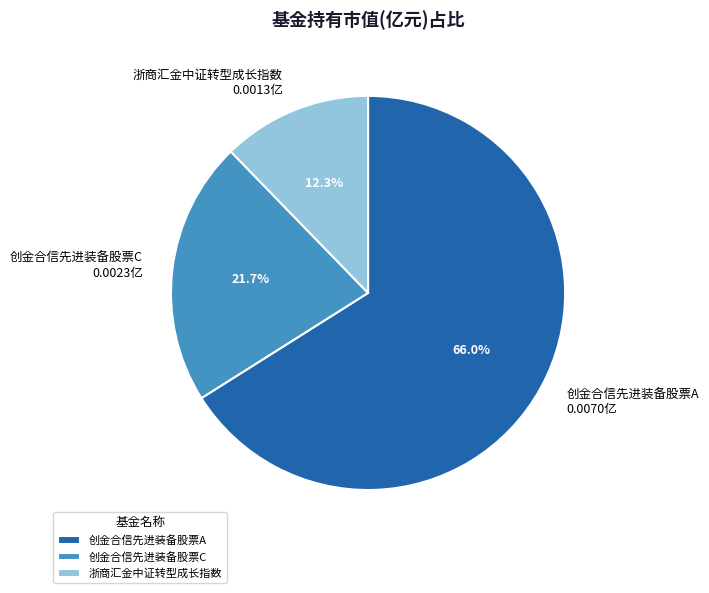

Is 创金合信先进装备股票C the majority of the pie?

No